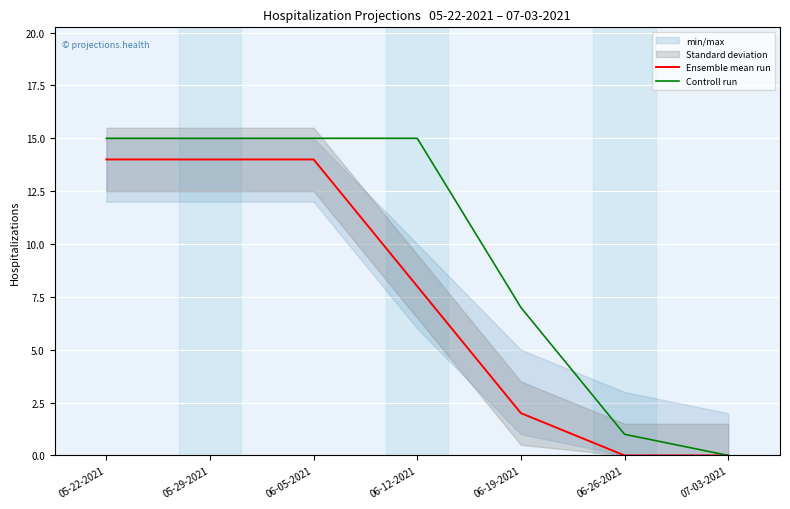

What position from the left is 07-03-2021?

7